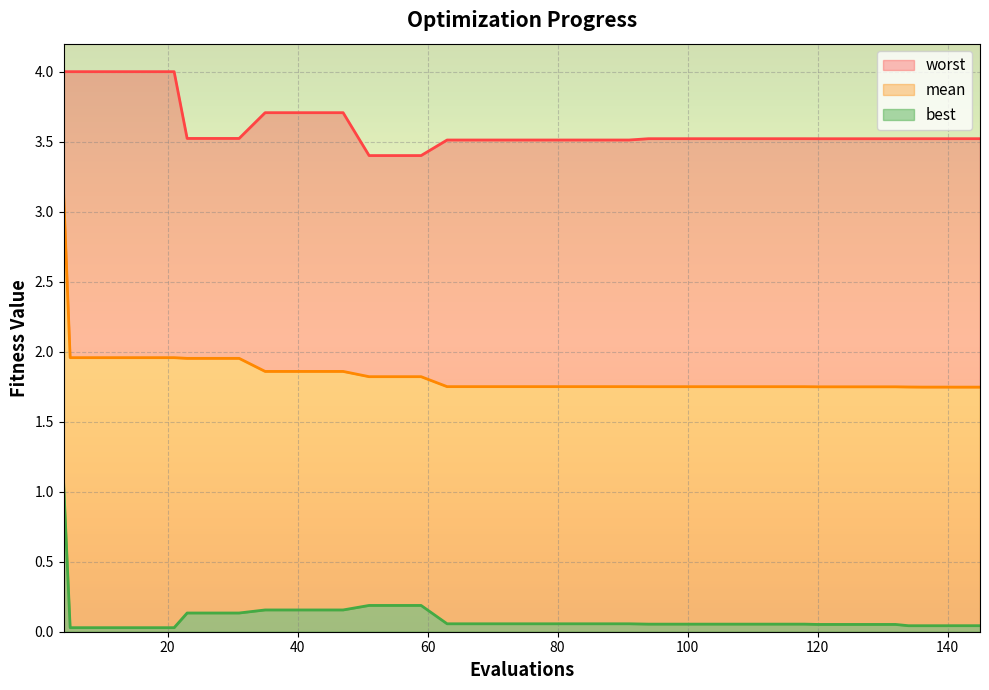

Is the value of best at 67 greater than the value of mean at 124?

No